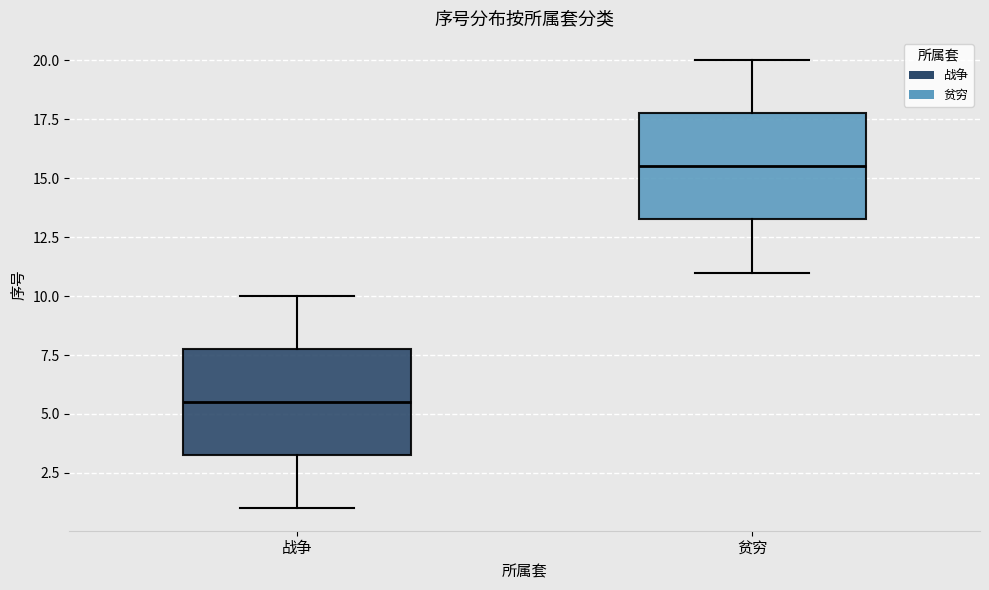

Where does the median line of the box for 战争 sit on the y-axis? The values are not printed on the chart, so give them approximately, as read against the axis.

5.5